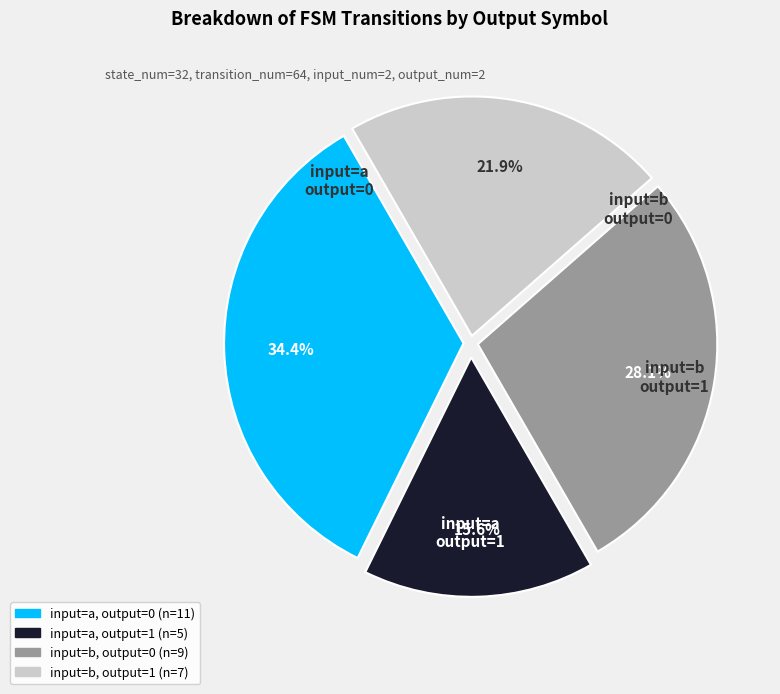

How many slices are in this pie chart?

4